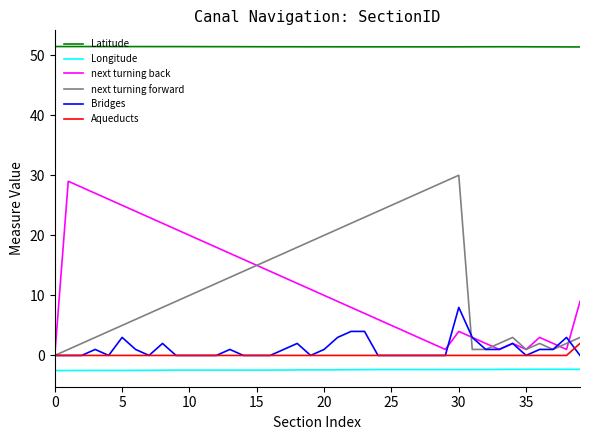

What is the maximum value shown in the chart?

51.4